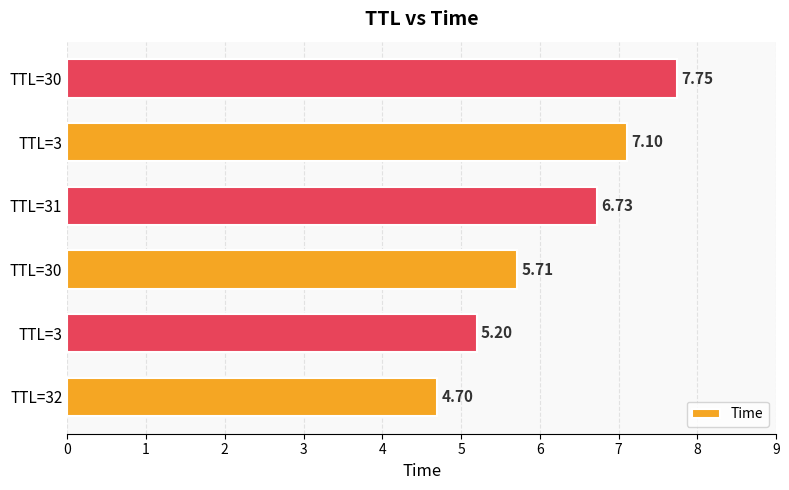

What is the average value?

6.2